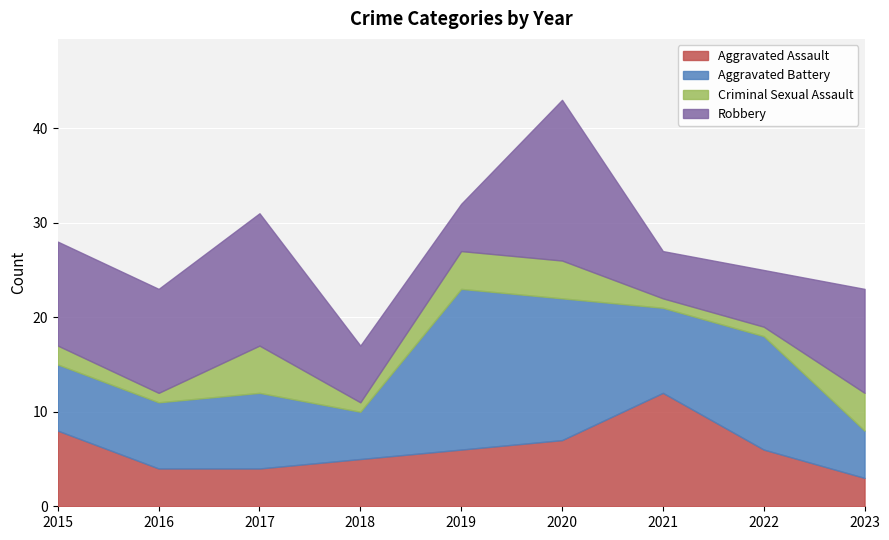

What is the highest value of the Robbery series?

17